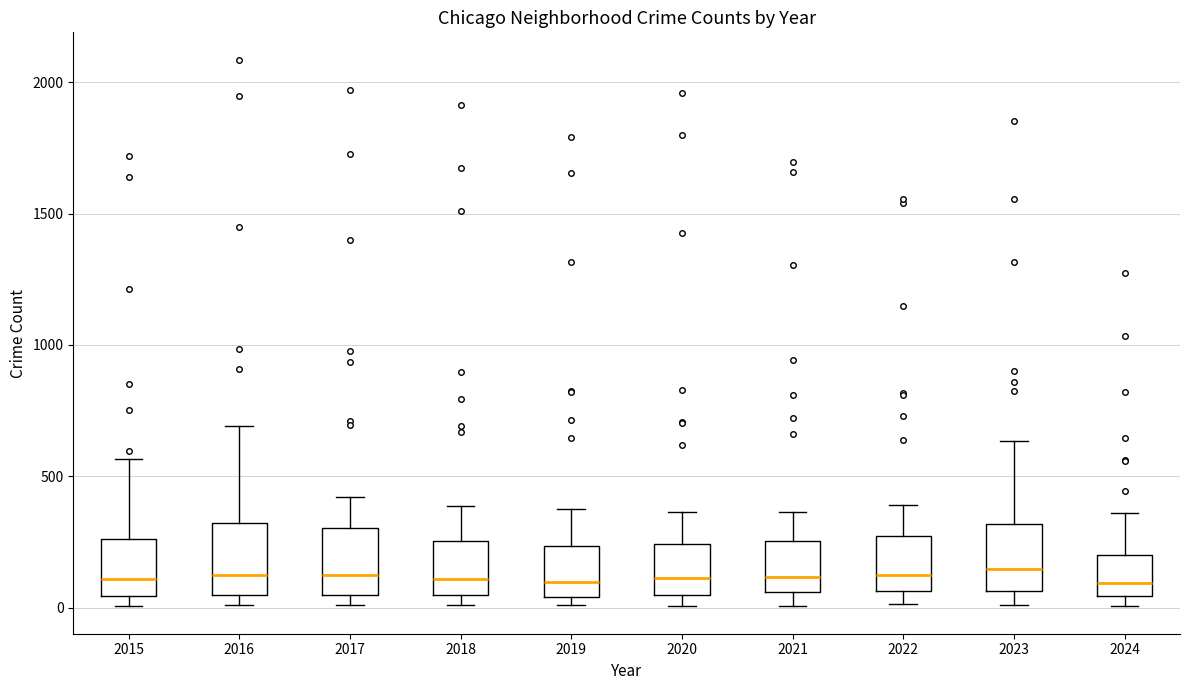

Reading left to right, transcribe this box plot: for each box, give where its median line is, the range the box spans, and where its two whiskers end, as read against the y-axis. The values are not printed on the chart, so give them approximately, as read against the axis.

2015: median 100, box 50 to 250, whiskers 0 to 550
2016: median 150, box 50 to 300, whiskers 0 to 700
2017: median 100, box 50 to 300, whiskers 0 to 400
2018: median 100, box 50 to 250, whiskers 0 to 400
2019: median 100, box 50 to 250, whiskers 0 to 400
2020: median 100, box 50 to 250, whiskers 0 to 350
2021: median 100, box 50 to 250, whiskers 0 to 350
2022: median 100, box 50 to 250, whiskers 0 to 400
2023: median 150, box 50 to 300, whiskers 0 to 650
2024: median 100, box 50 to 200, whiskers 0 to 350